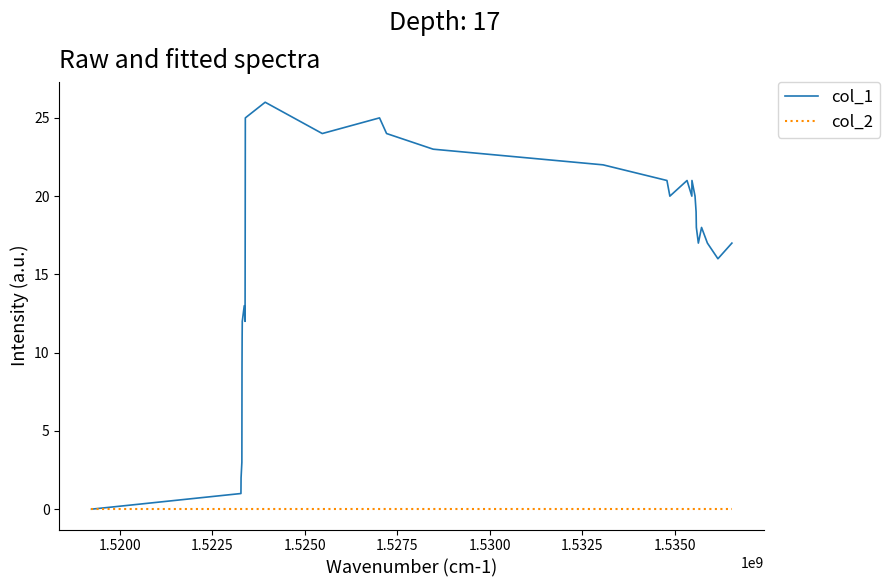

Reading left to right, list all the values displayed in this chart.

col_1: 0	1	2	3	9	11	12	13	12	18	25	26	24	25	24	23	22	21	20	21	20	21	20	19	18	17	18	17	16	17
col_2: 0	0	0	0	0	0	0	0	0	0	0	0	0	0	0	0	0	0	0	0	0	0	0	0	0	0	0	0	0	0